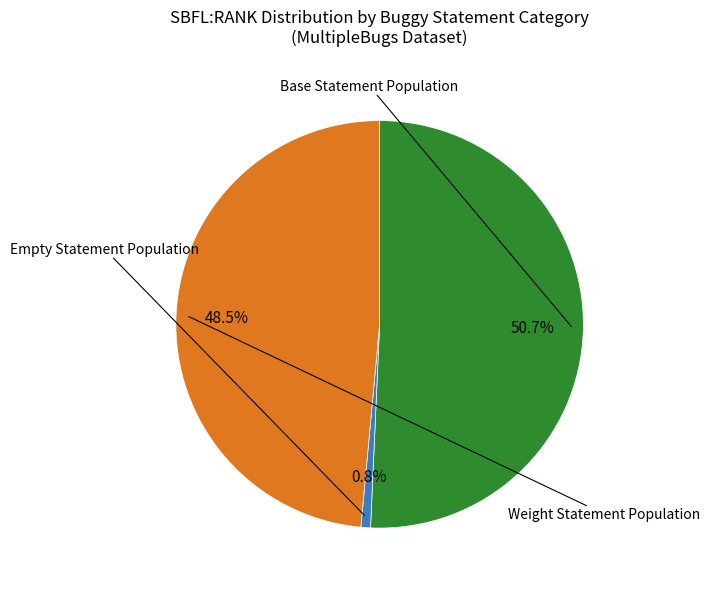

Does any single category account for the majority?

Yes